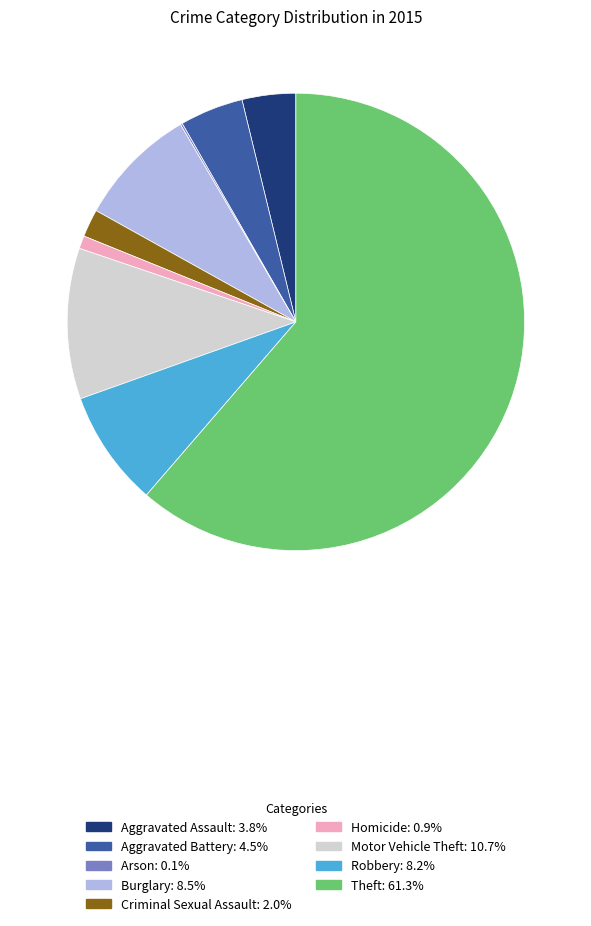

Approximately how many times larger is the value at Motor Vehicle Theft compared to Aggravated Battery?

2.4